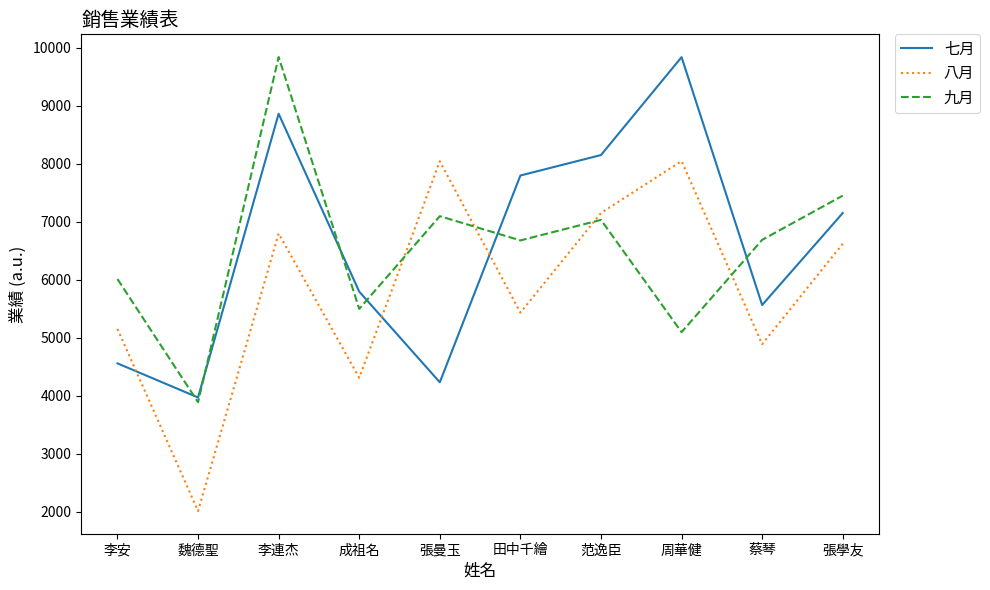

Which series ends up on top after the final intersection of 八月 and 七月?

七月